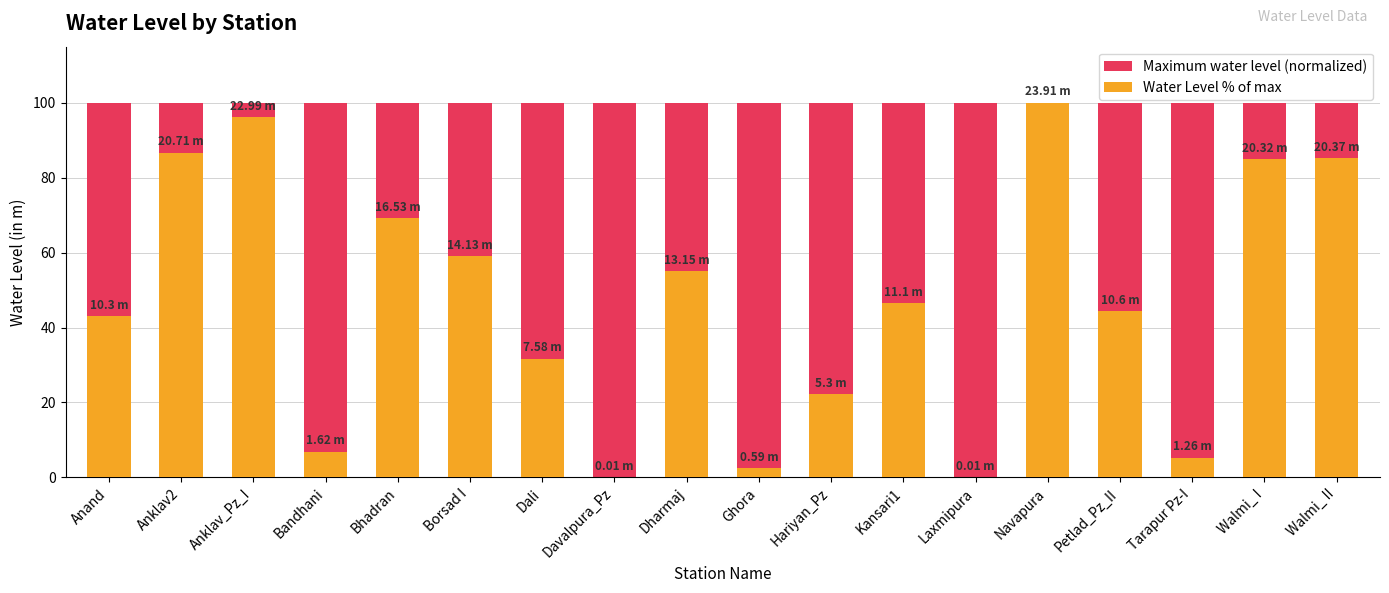

Reading left to right, list all the values displayed in this chart.

Maximum water level (normalized): 100.0	100.0	100.0	100.0	100.0	100.0	100.0	100.0	100.0	100.0	100.0	100.0	100.0	100.0	100.0	100.0	100.0	100.0
Water Level % of max: 43.1	86.6	96.2	6.8	69.1	59.1	31.7	0.0	55.0	2.5	22.2	46.4	0.0	100.0	44.3	5.3	85.0	85.2